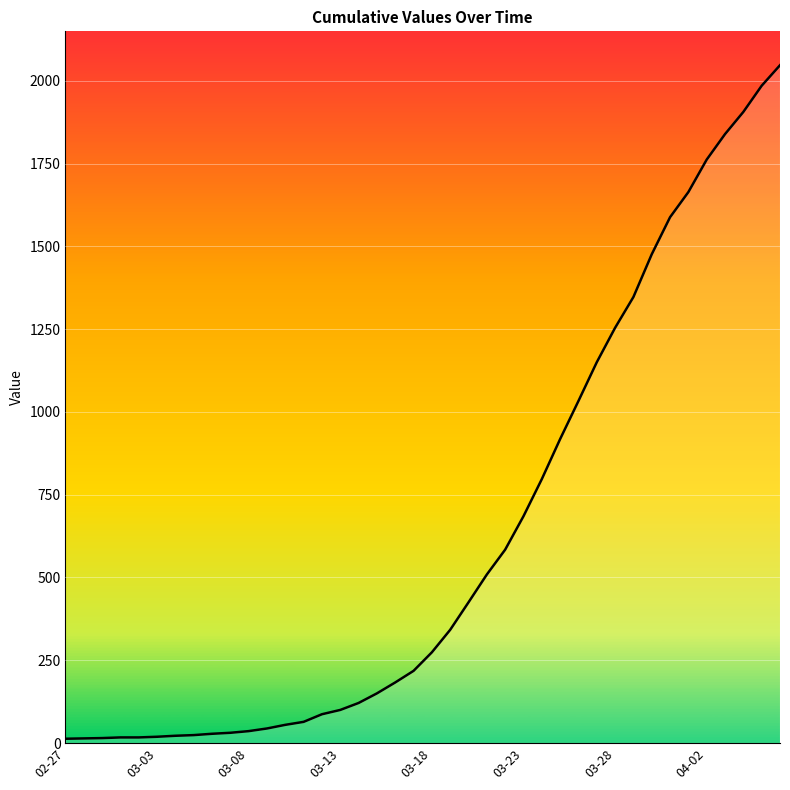

What is the difference between the maximum and minimum values?

2034